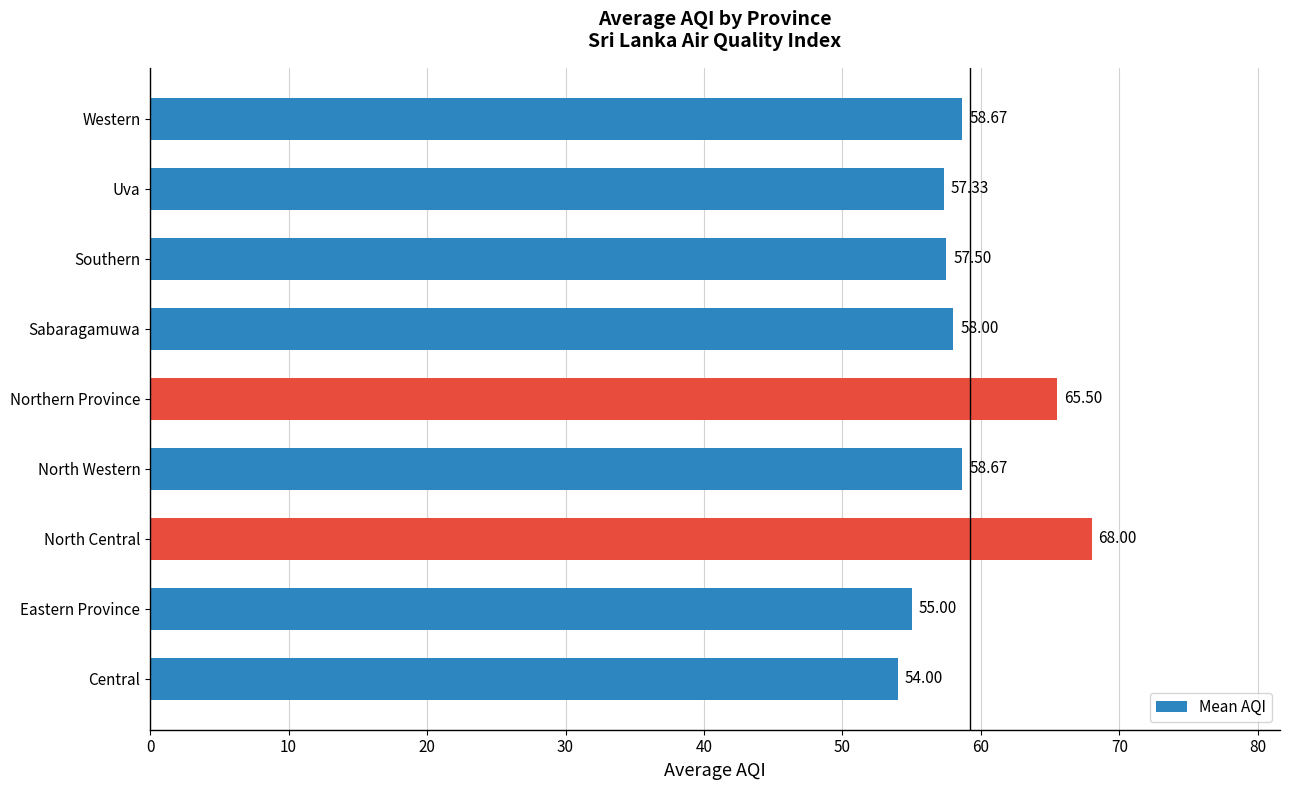

Which has a higher value, Sabaragamuwa or Northern Province?

Northern Province